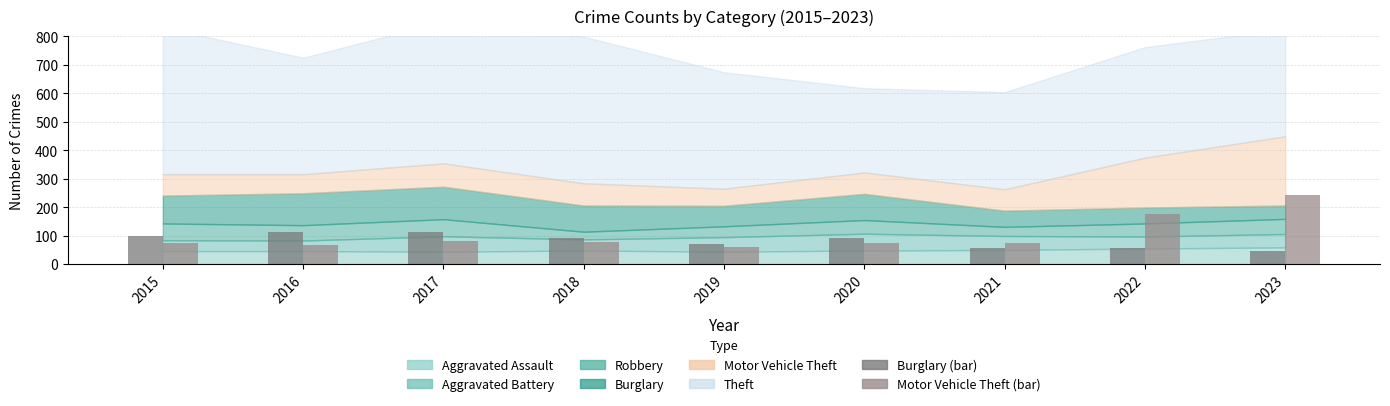

What is the approximate value of Motor Vehicle Theft (bar) at 2020?

75